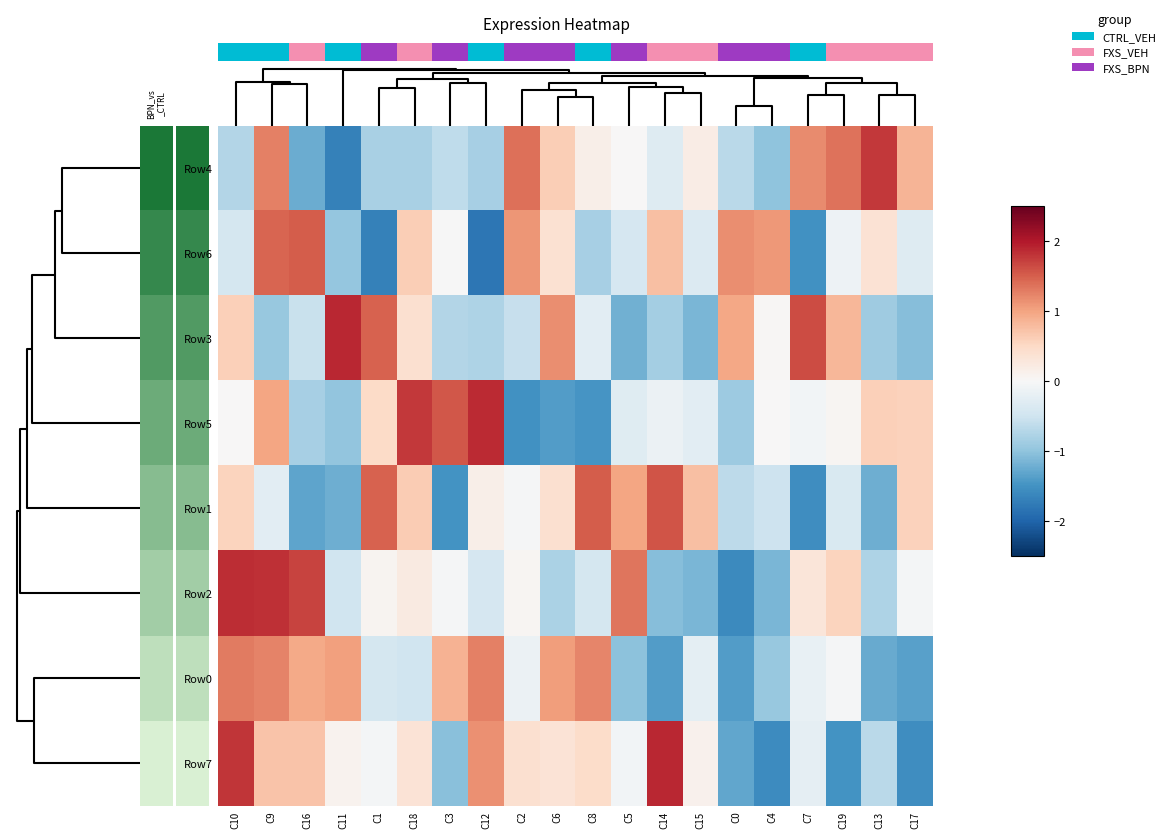

Rank the series by their maximum value, from lowest to highest.

Row0, Row6, Row1, Row4, Row2, Row5, Row7, Row3